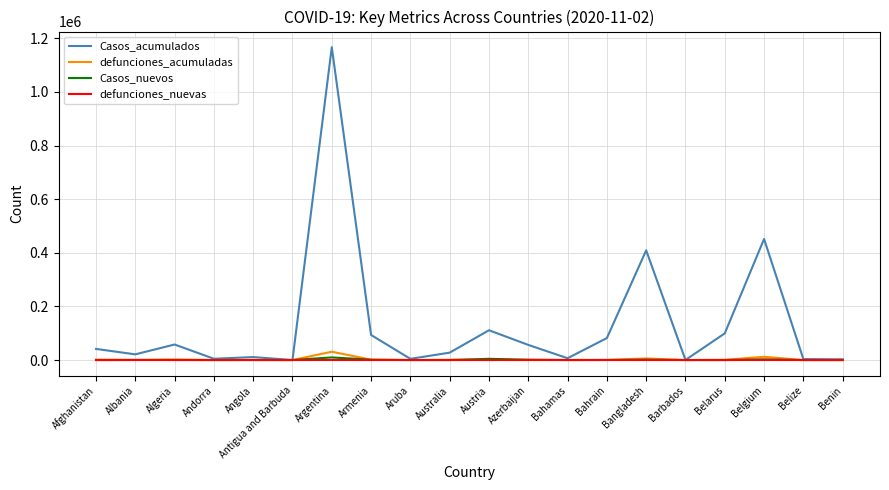

How many lines are shown in the chart?

4